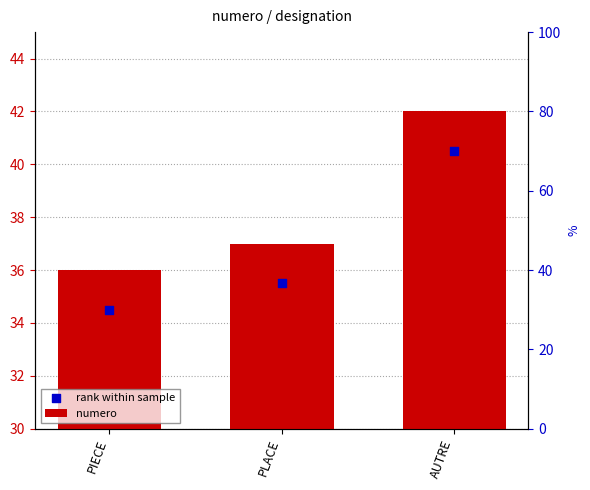

Which series reaches the maximum Y coordinate?

numero